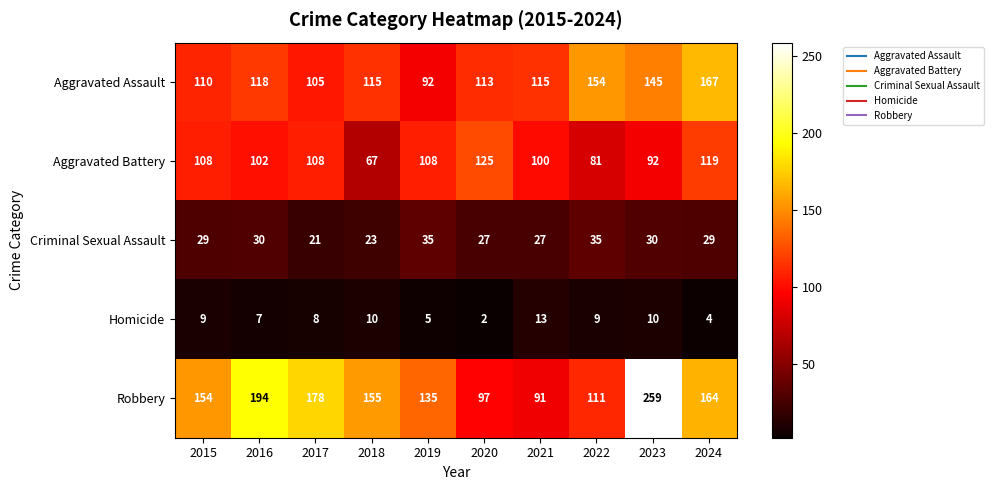

What is the approximate value of Criminal Sexual Assault at 2024, to the nearest 10?

30